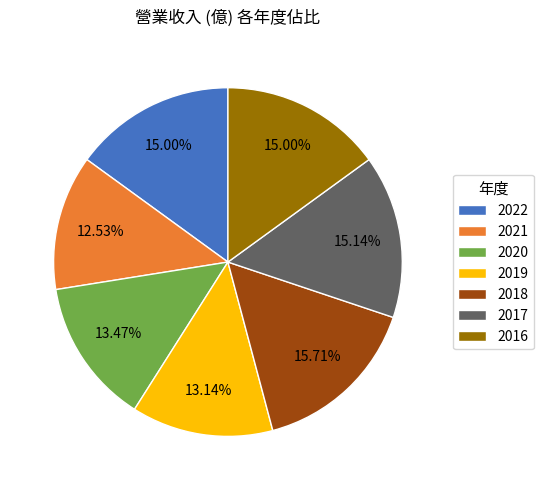

Count the number of slices in the pie.

7